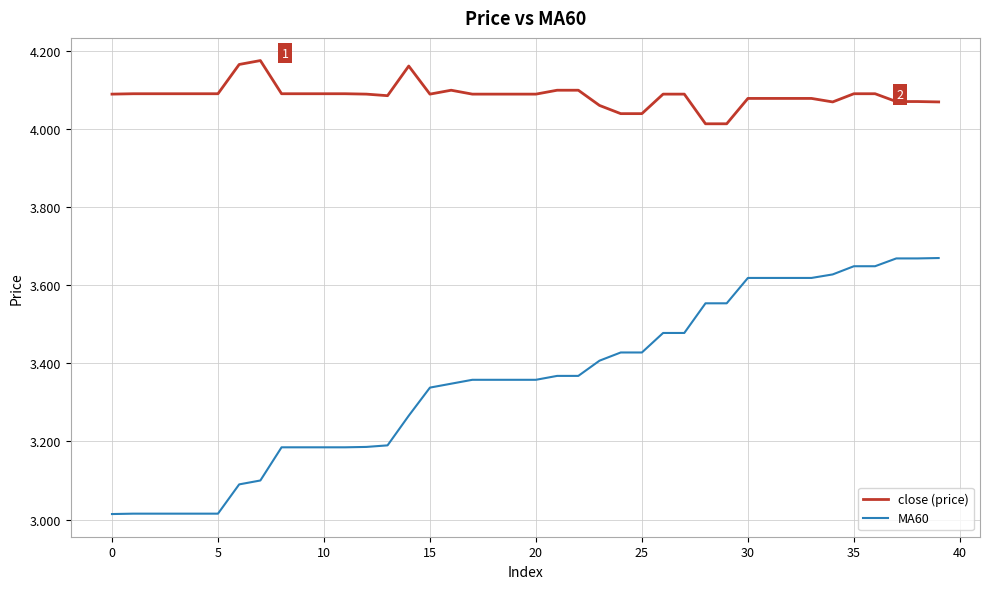

True or false: MA60 and close (price) intersect in this chart.

False